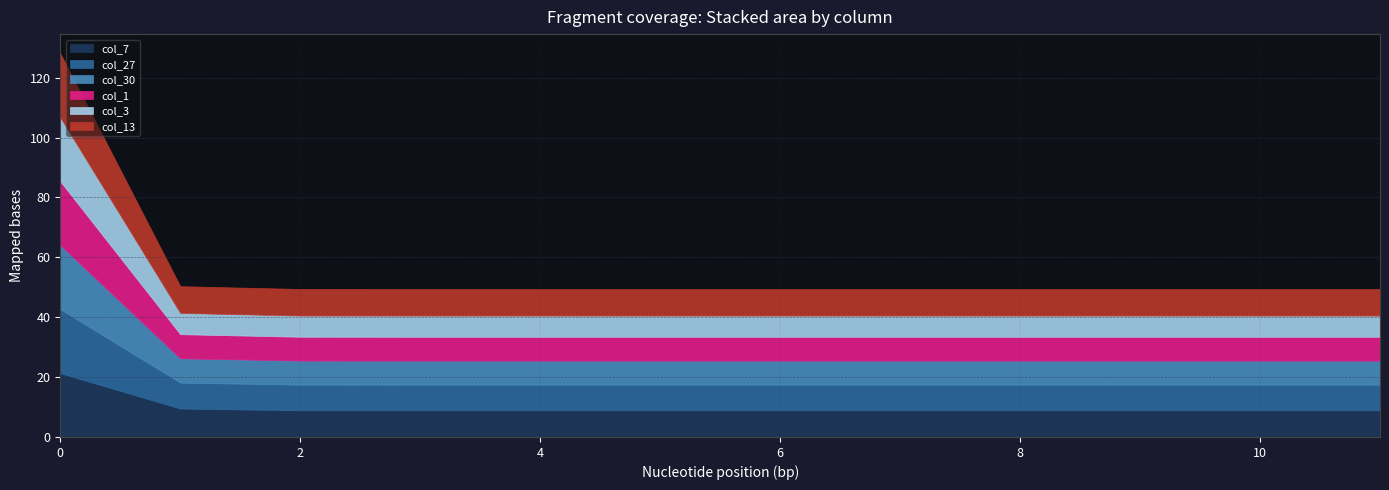

Rank the categories by col_30 value from highest to lowest.

0, 1, 2, 3, 4, 5, 6, 7, 8, 9, 10, 11